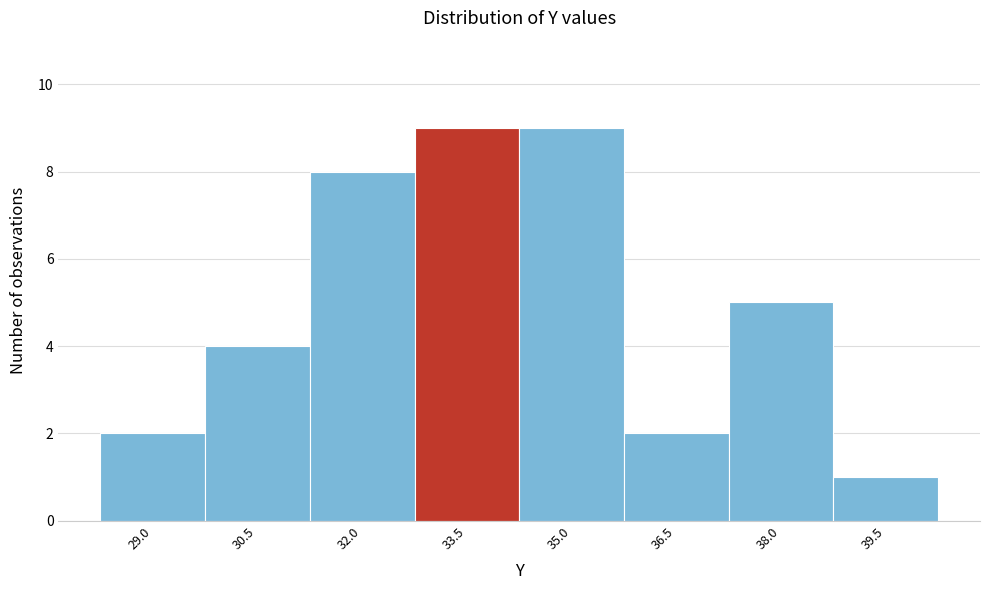

Reading left to right, what are all the values shown in this chart?

29.0=2	30.5=4	32.0=8	33.5=9	35.0=9	36.5=2	38.0=5	39.5=1